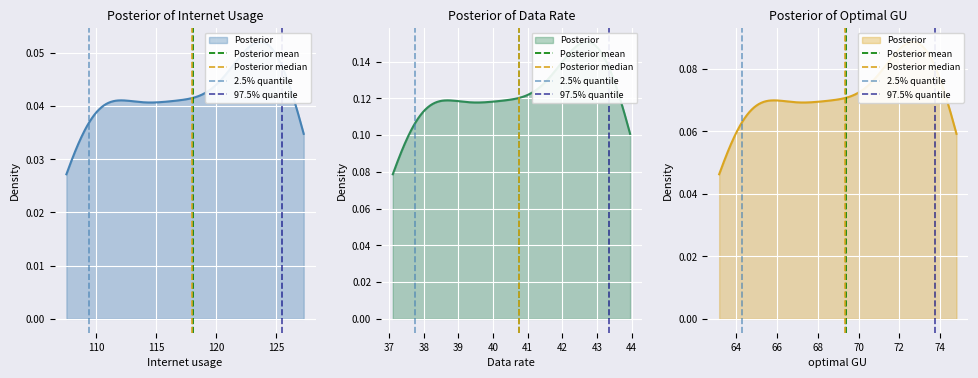

Which category has the highest value in the 2.5% quantile series?

110